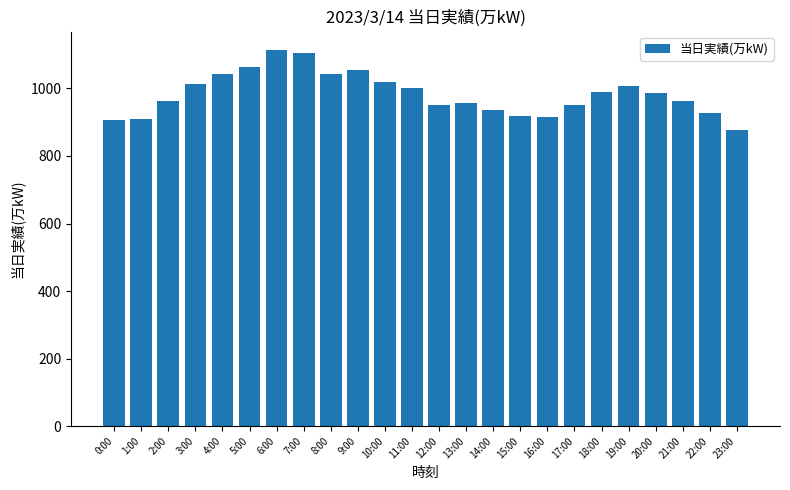

How many data points are less than 988?

12